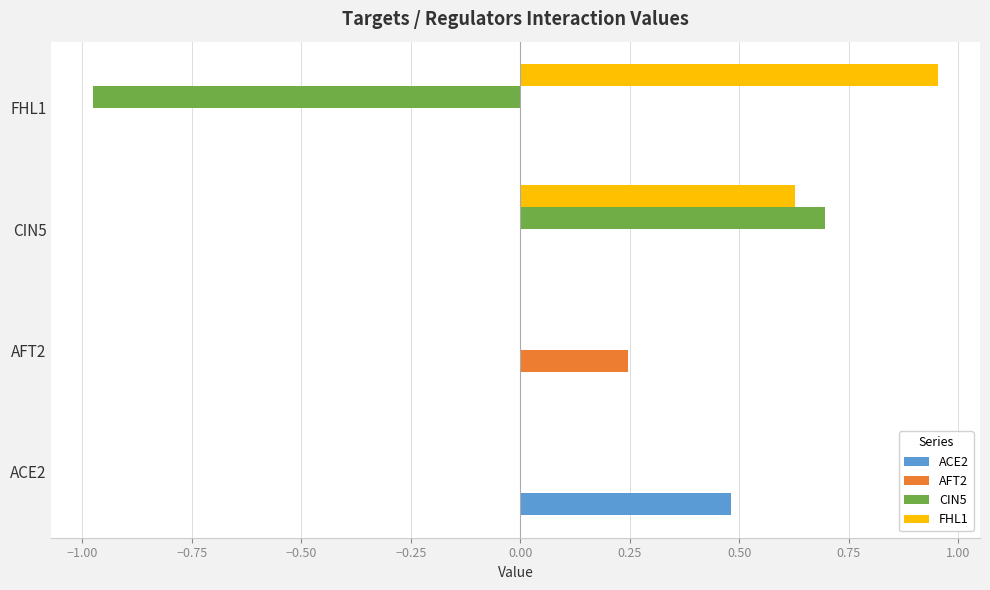

Is the value of FHL1 at AFT2 greater than the value of CIN5 at CIN5?

No